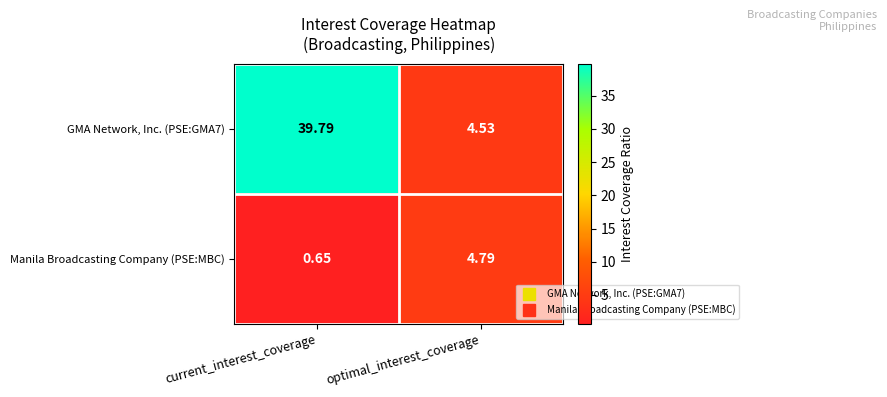

Rank the series by their average value, from lowest to highest.

Manila Broadcasting Company (PSE:MBC), GMA Network, Inc. (PSE:GMA7)